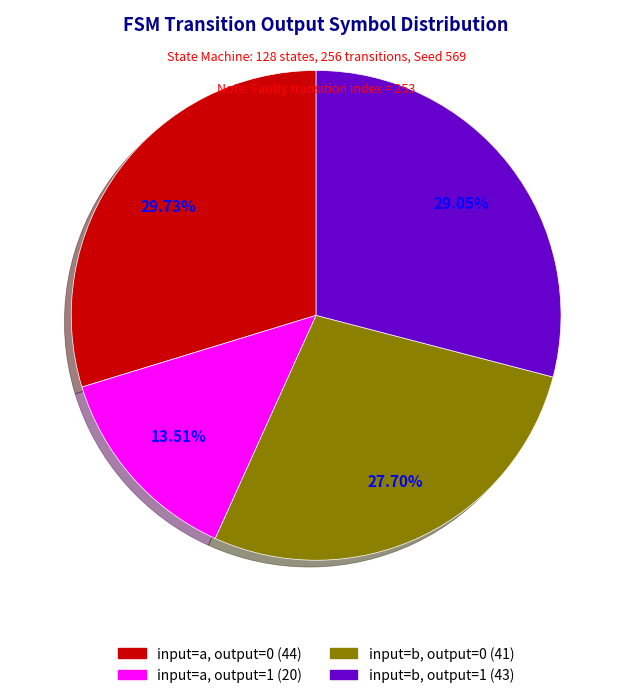

Does any single category account for the majority?

No